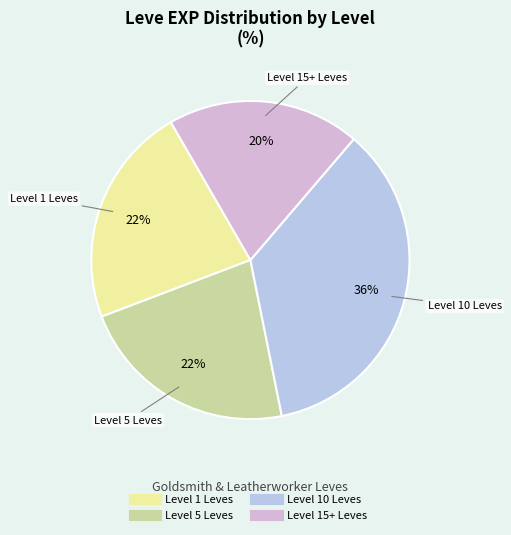

How many slices are in this pie chart?

4